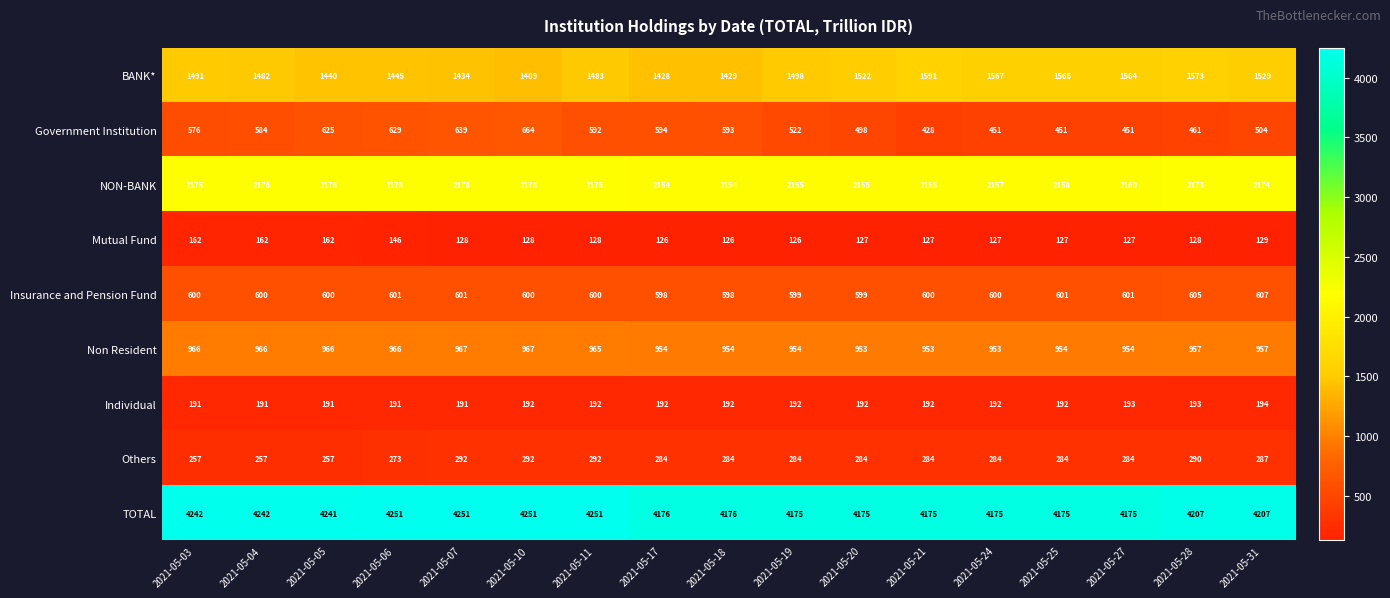

What is the average value of the BANK* series?

1497